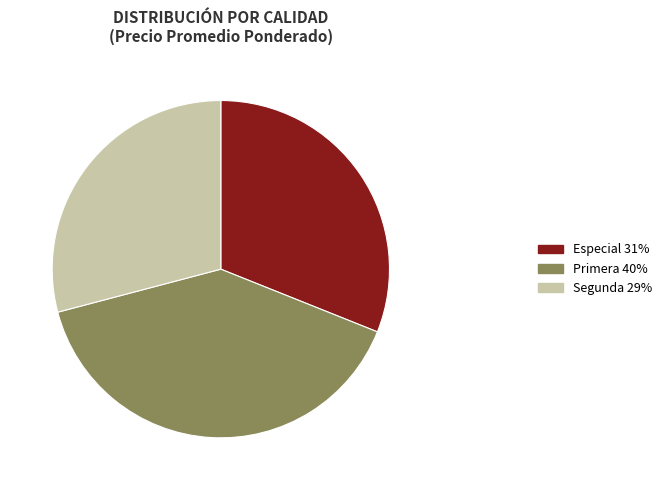

Count the number of slices in the pie.

3